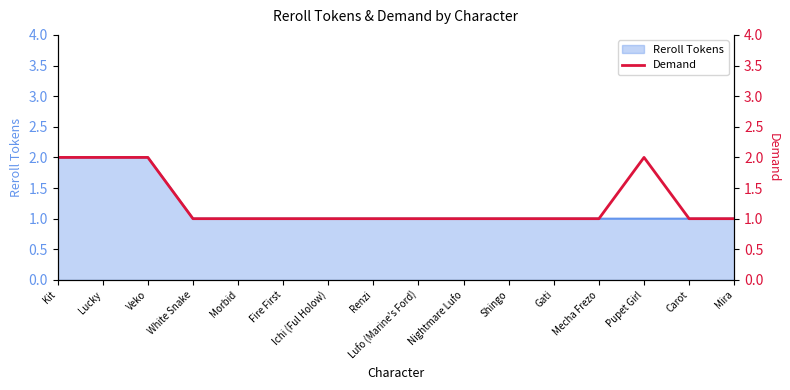

What is the value of the 3rd point from the left?

2